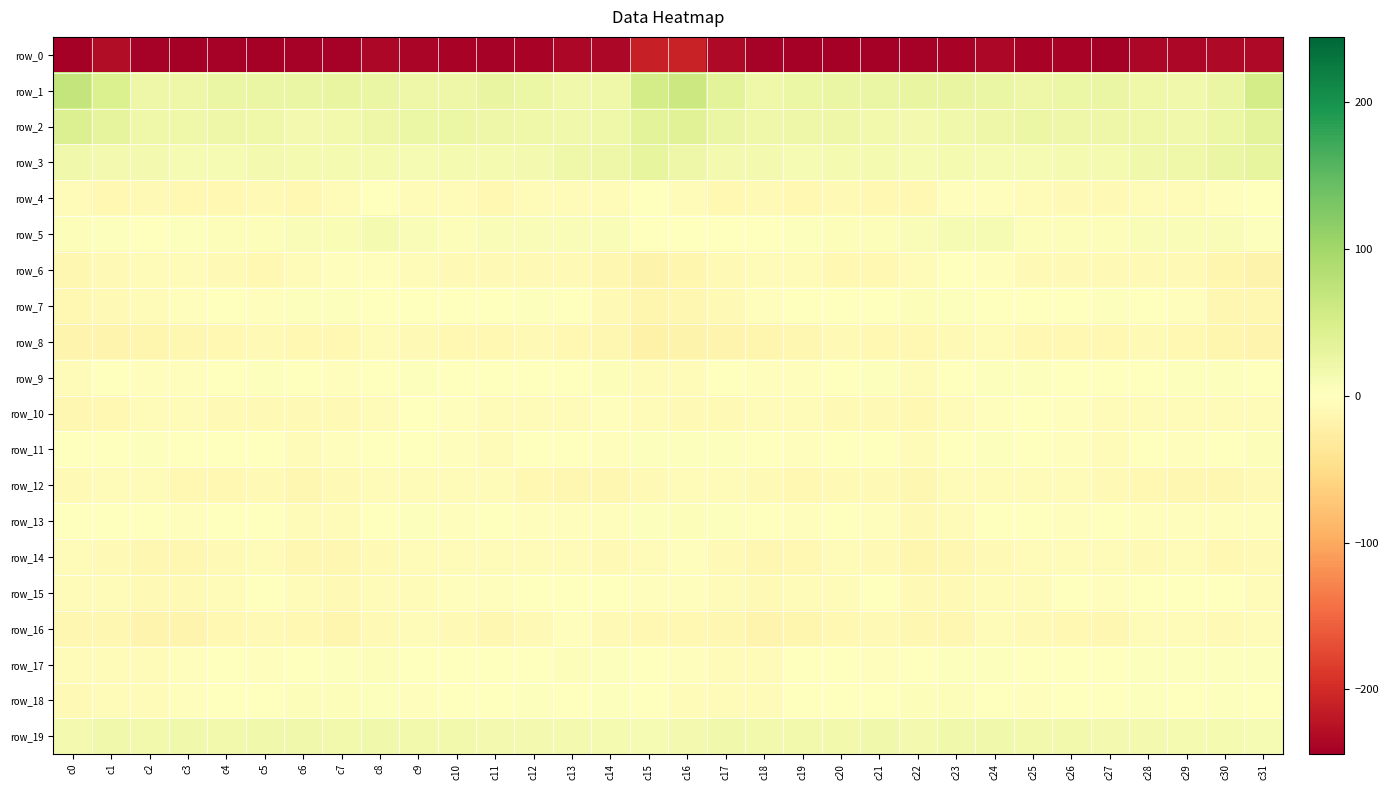

Where is row_13 nearest to the value -2?

c12